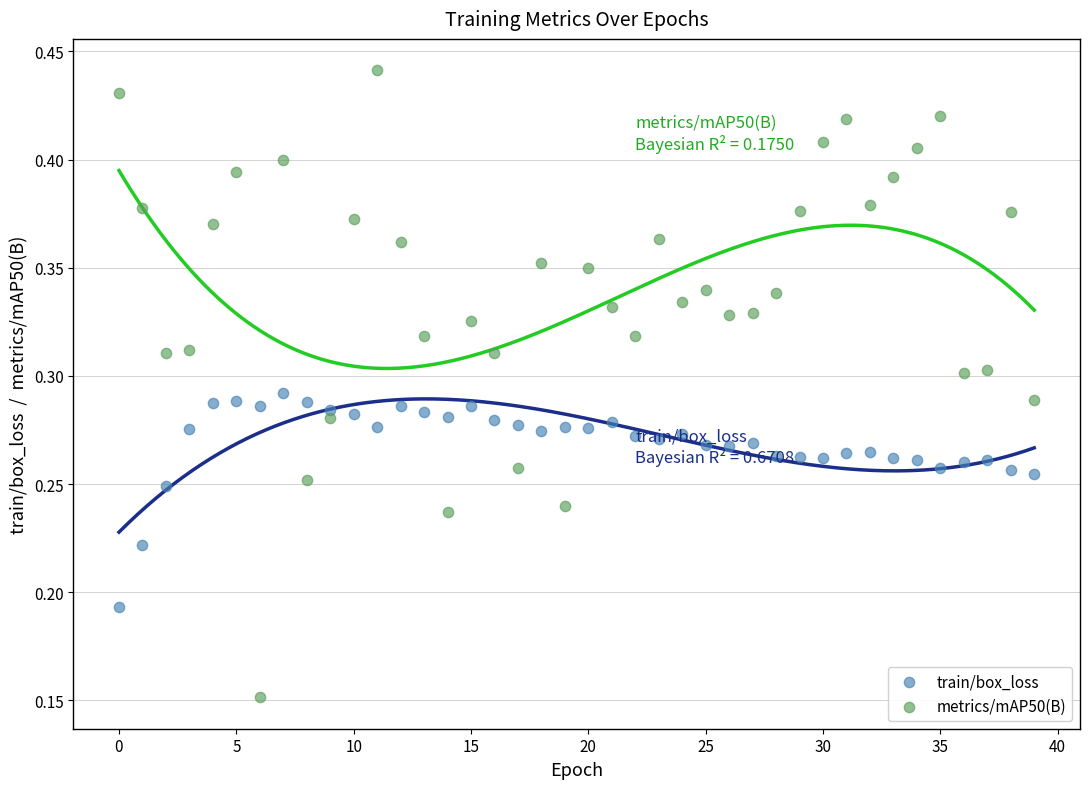

What are all the series names shown in the legend?

train/box_loss, metrics/mAP50(B)